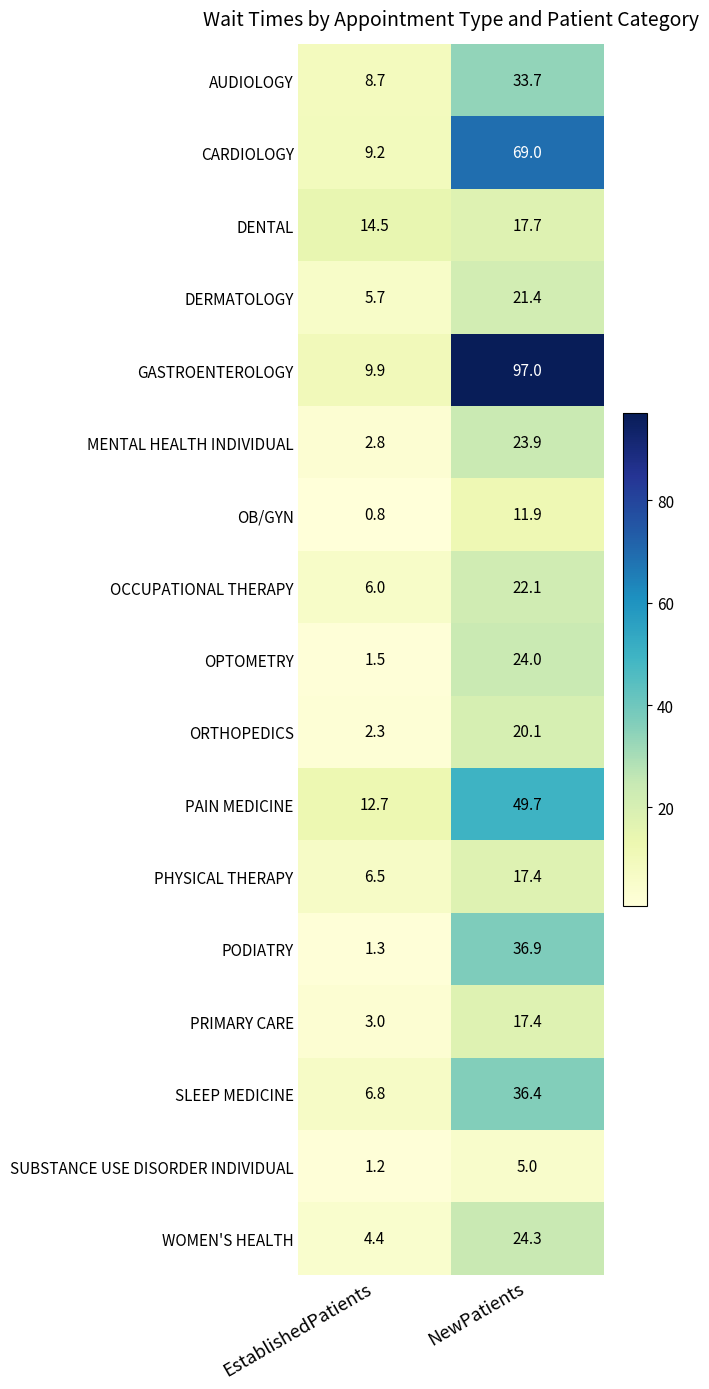

Which series has the largest total across all categories?

GASTROENTEROLOGY